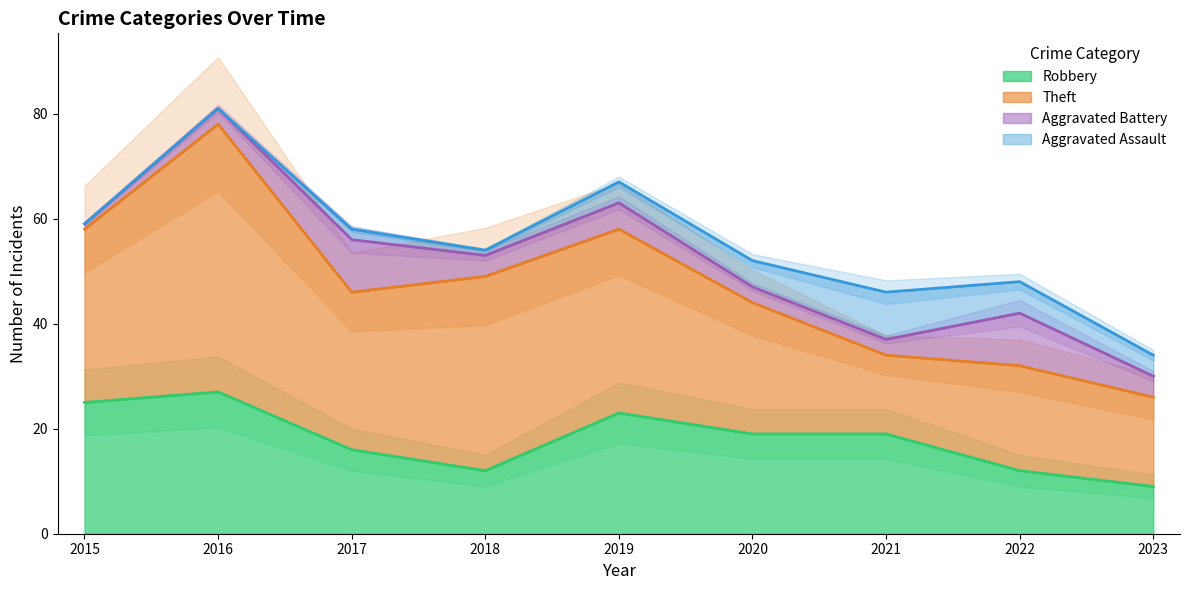

Reading left to right, list all the values displayed in this chart.

Robbery: 25	27	16	12	23	19	19	12	9
Theft: 33	51	30	37	35	25	15	20	17
Aggravated Battery: 1	3	10	4	5	3	3	10	4
Aggravated Assault: 0	0	2	1	4	5	9	6	4